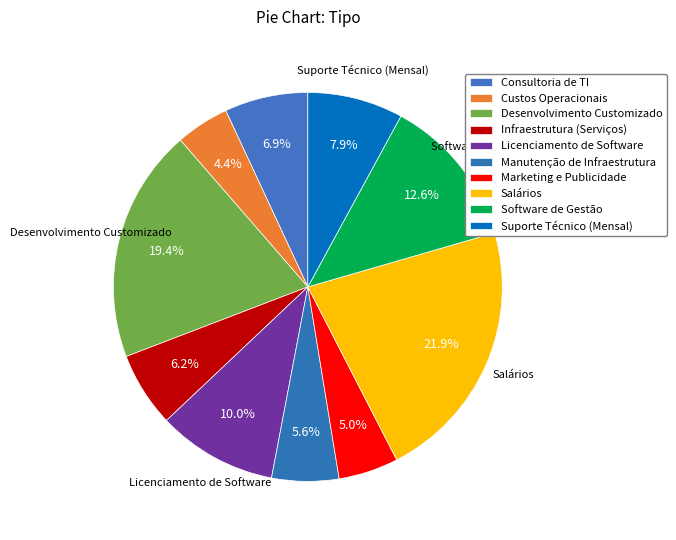

How many slices are in this pie chart?

10